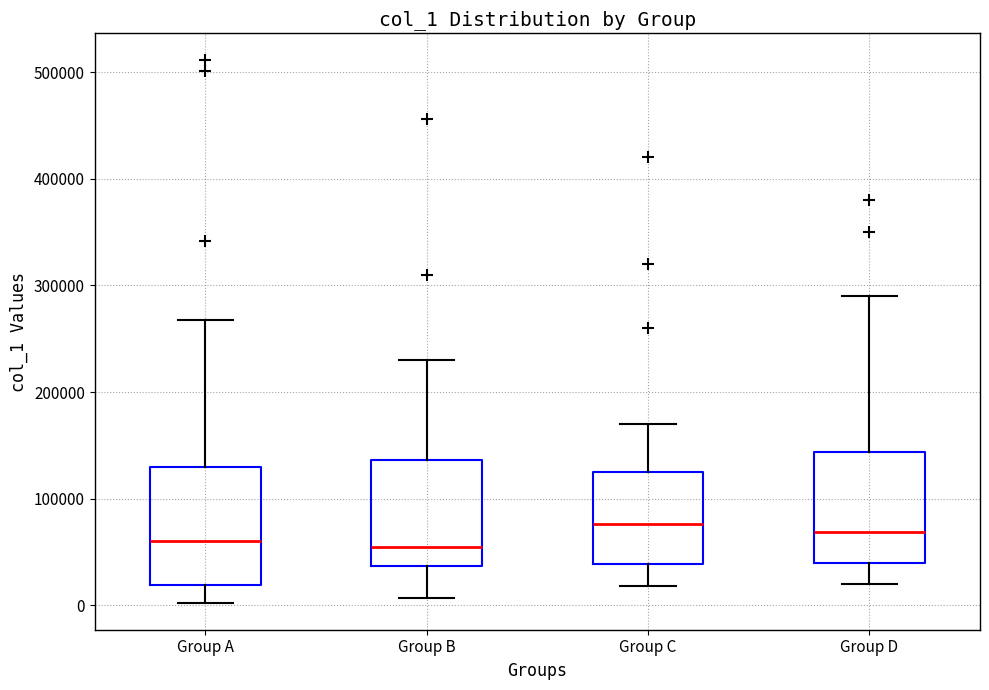

Where does the lower whisker of the box for Group D end on the y-axis? The values are not printed on the chart, so give them approximately, as read against the axis.

20000